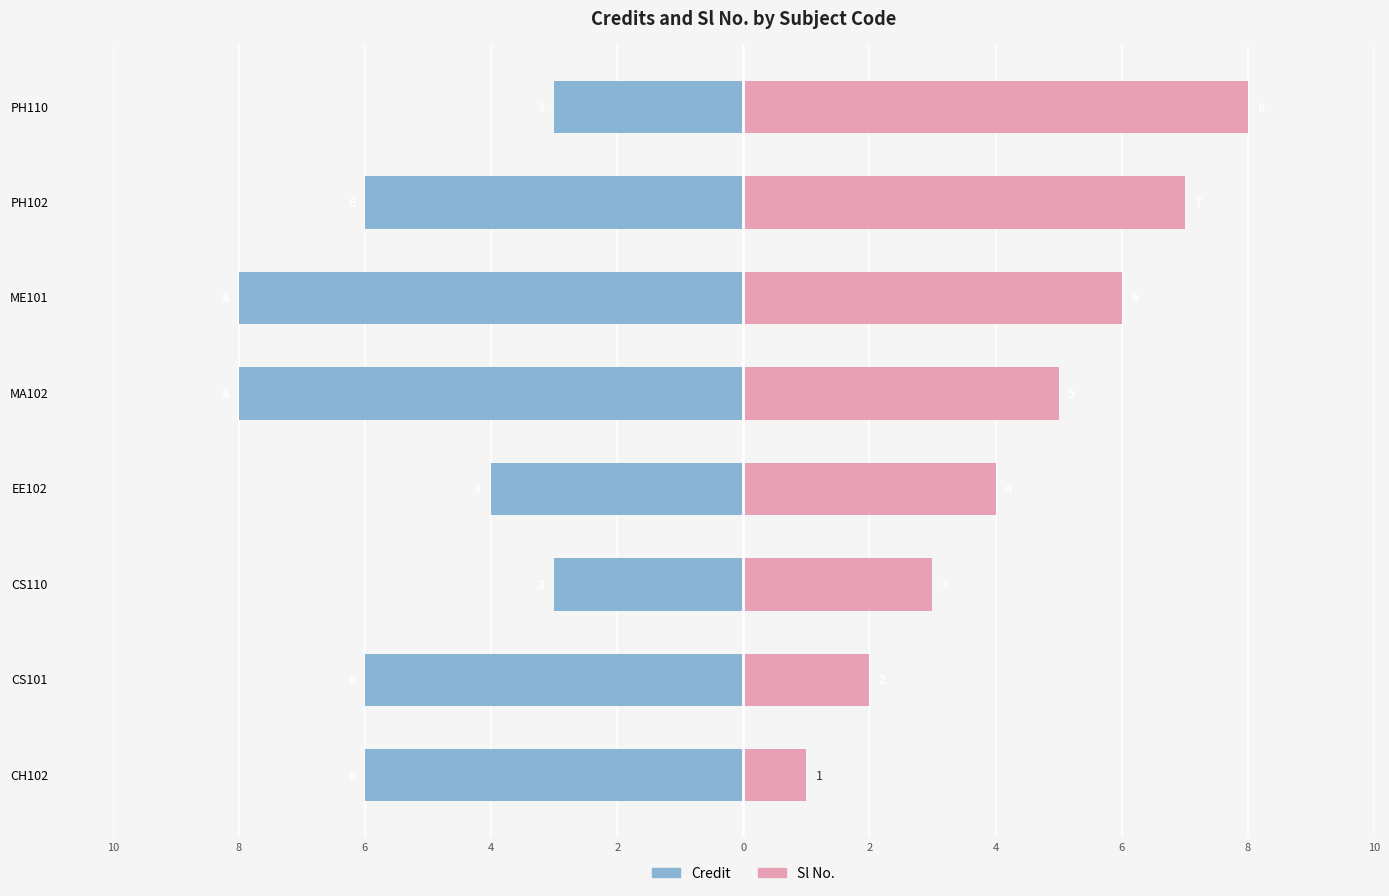

How many Sl No. values are between 3 and 7?

5